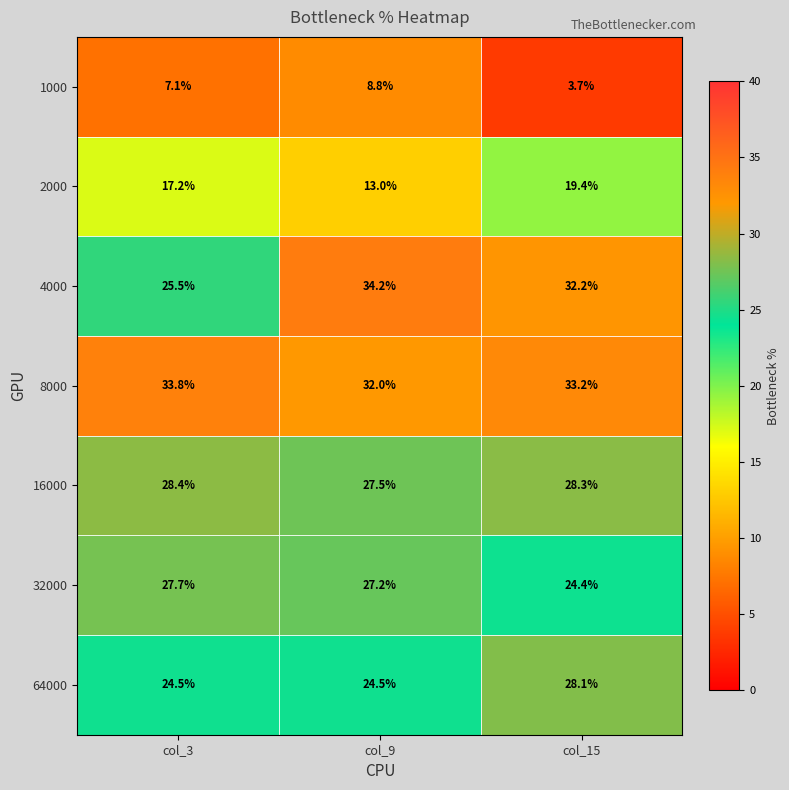

What is the minimum value shown in the chart?

3.7